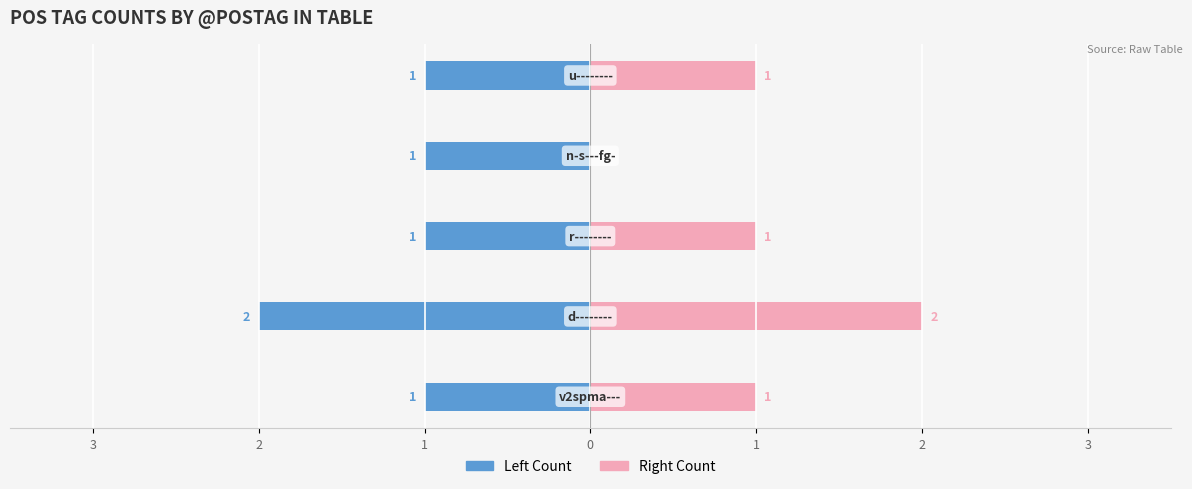

Count the number of categories in the chart.

5